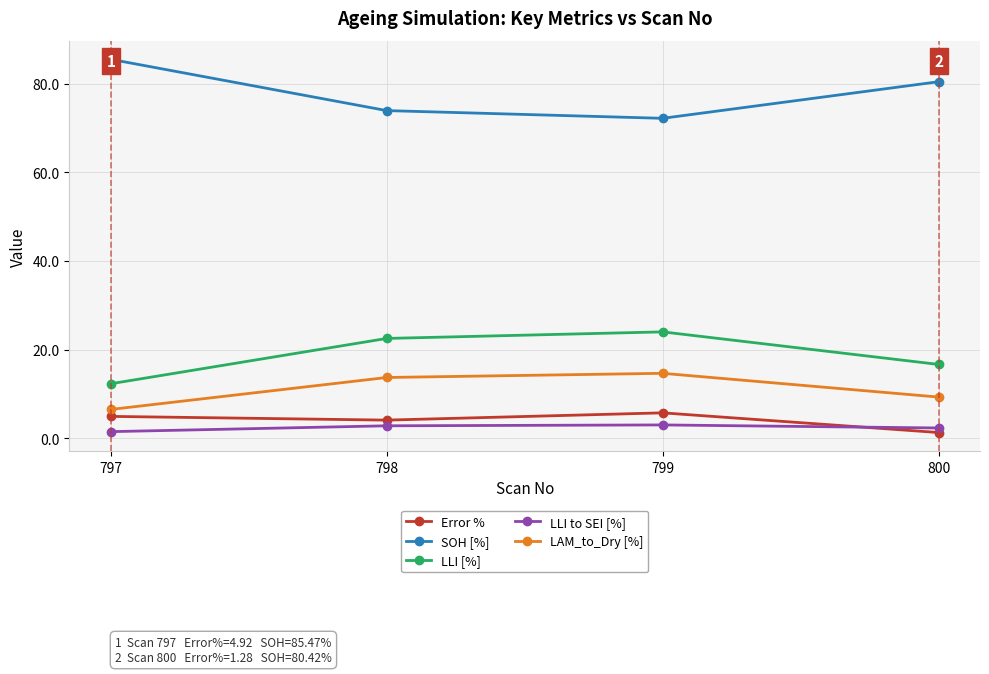

How many data points in LAM_to_Dry [%] are above 13?

2